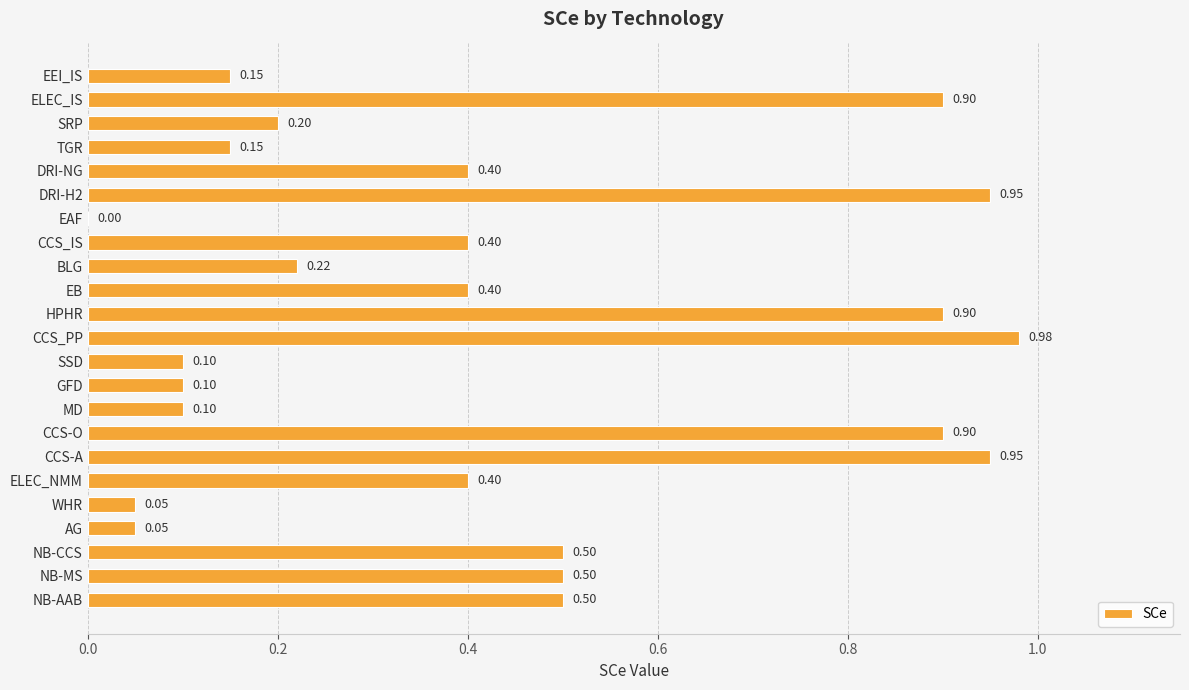

What is the change in value from TGR to DRI-H2?

+0.8